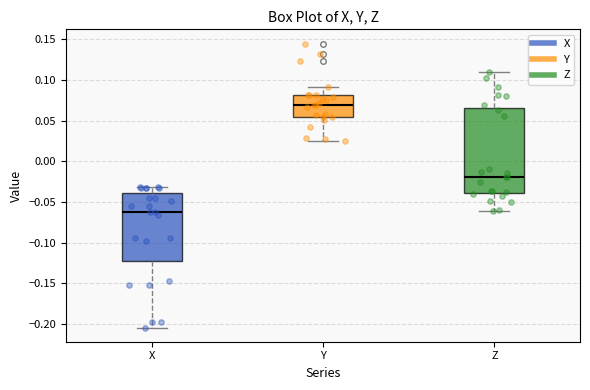

Reading left to right, read every box against the y-axis: the position of its median line, the range the box covers, and the ends of its whiskers. The values are not printed on the chart, so give them approximately, as read against the axis.

X: median -0.065, box -0.125 to -0.040, whiskers -0.205 to -0.030
Y: median 0.070, box 0.055 to 0.080, whiskers 0.025 to 0.090
Z: median -0.020, box -0.040 to 0.065, whiskers -0.060 to 0.110